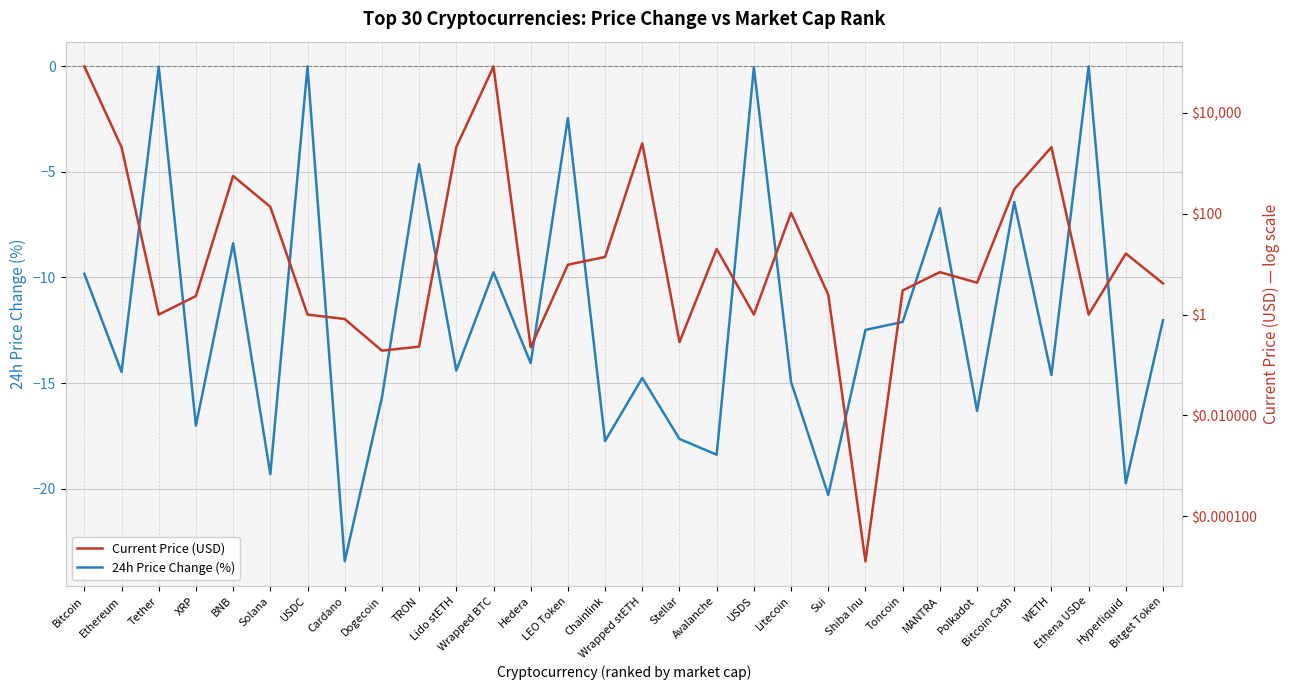

What are all the series names shown in the legend?

24h Price Change (%), Current Price (USD)